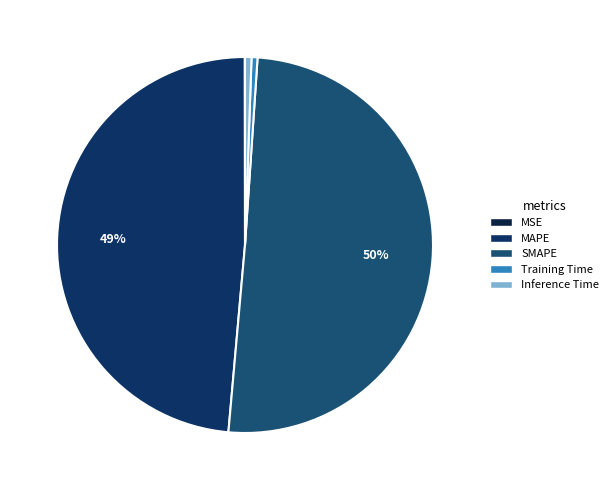

To the nearest percent, what is the difference between the SMAPE and Training Time slice percentages?

50%